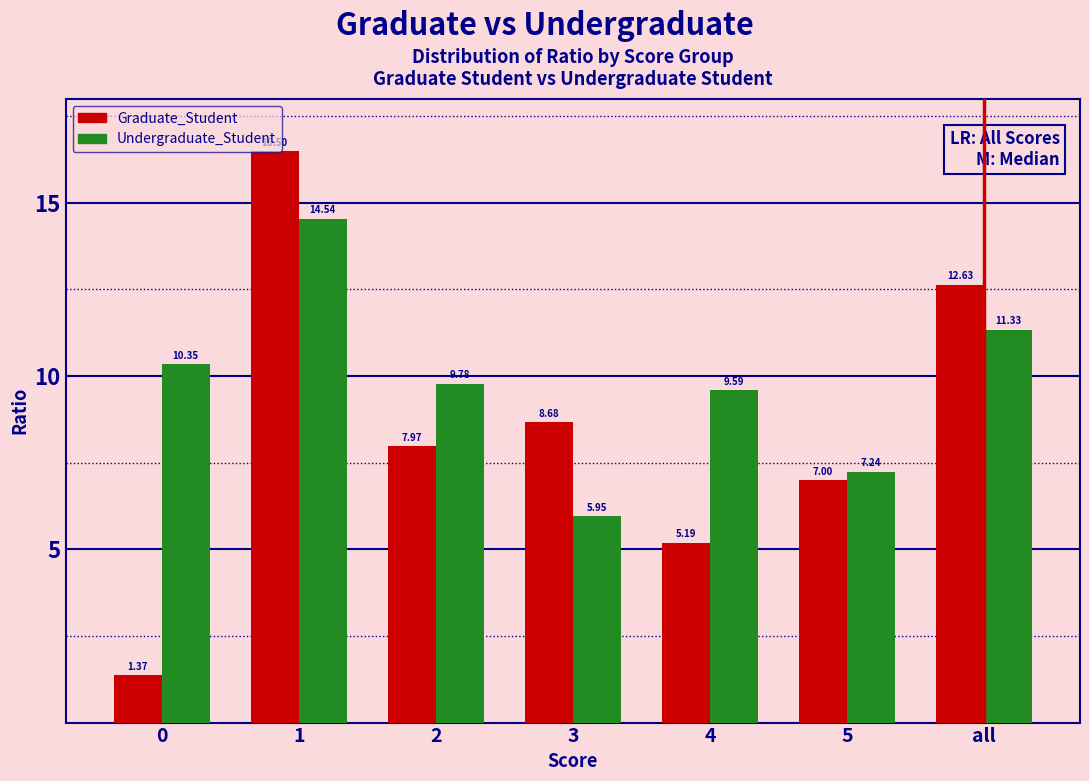

What is the difference between the second highest and second lowest values in the Undergraduate_Student series?

4.1